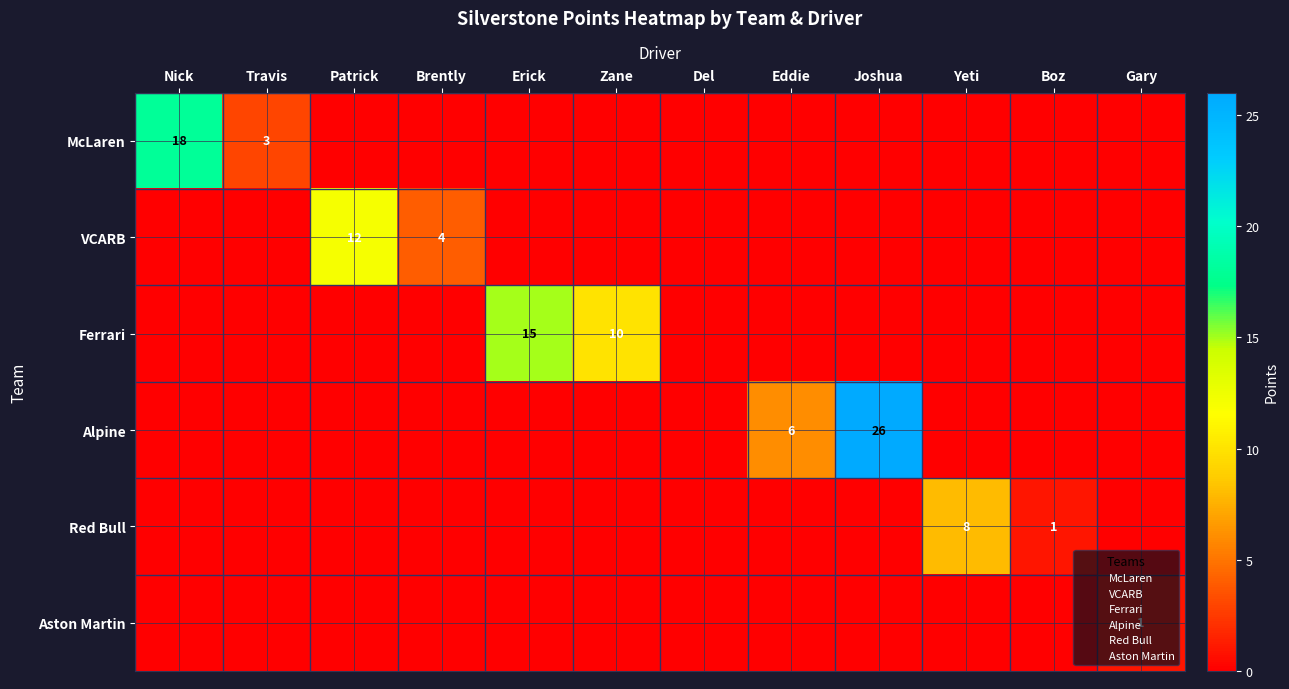

What is the spread (max minus min) of values at Nick?

18